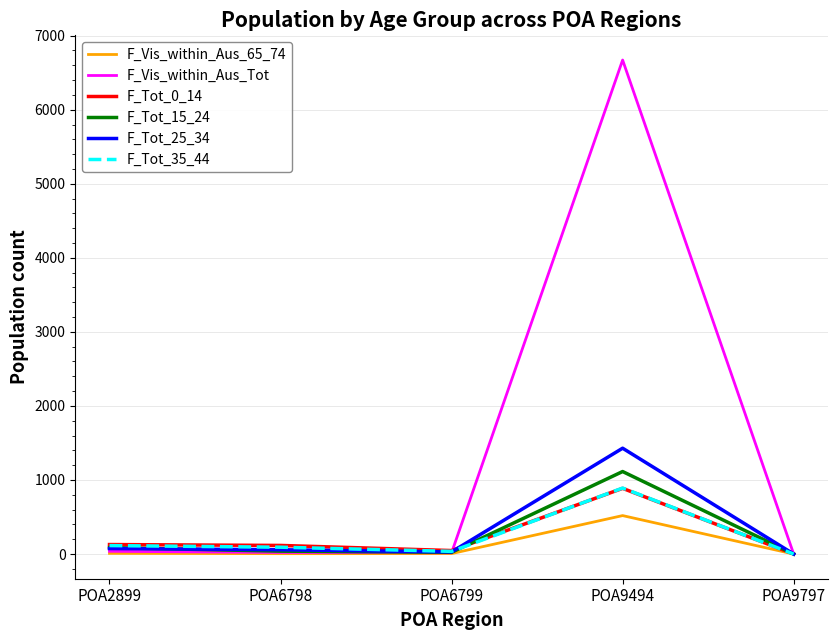

Is this an area chart (filled region under the line)?

No